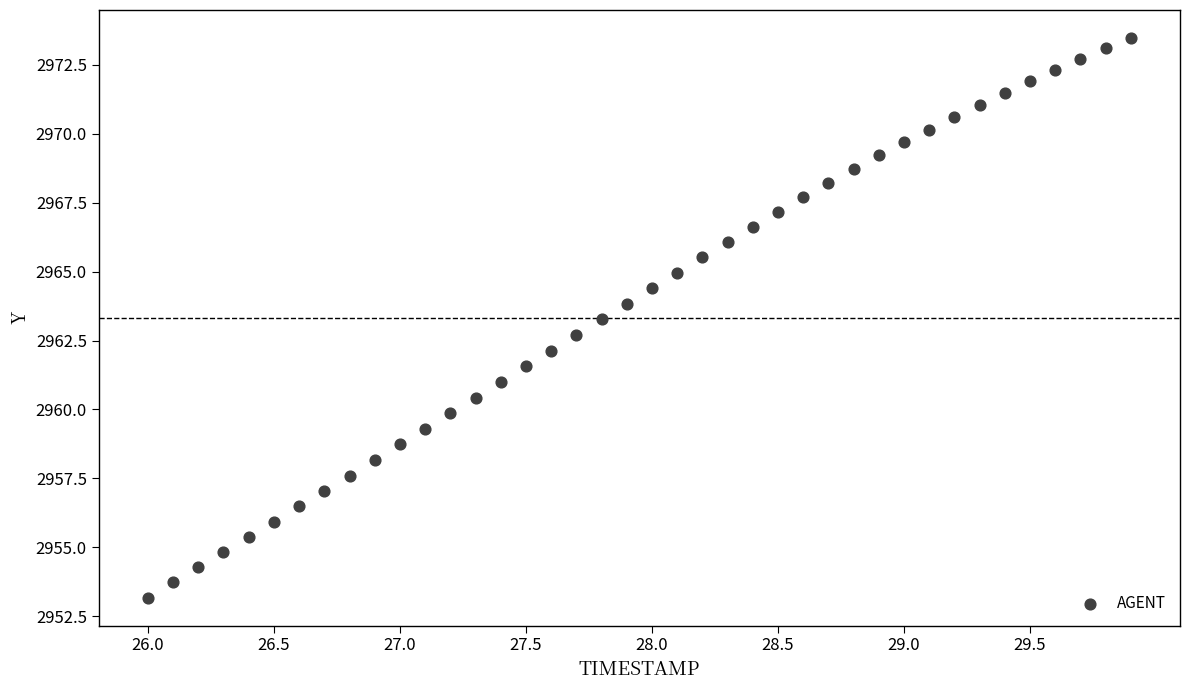

What is the range of X values (max minus min)?

3.9